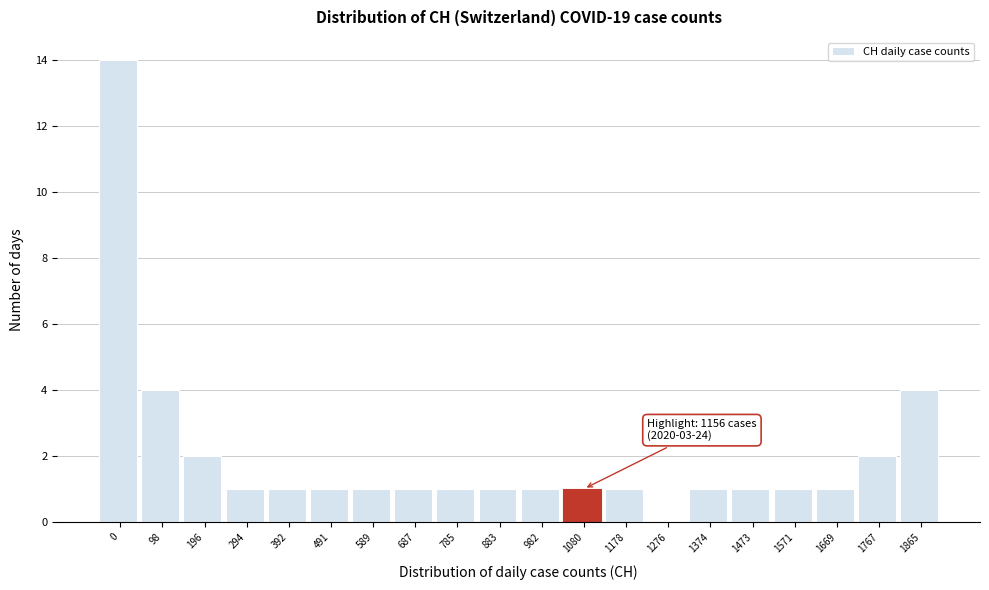

Reading right to left, extract all data points from this chart.

1865=4	1767=2	1669=1	1571=1	1473=1	1374=1	1276=0	1178=1	1080=1	982=1	883=1	785=1	687=1	589=1	491=1	392=1	294=1	196=2	98=4	0=14